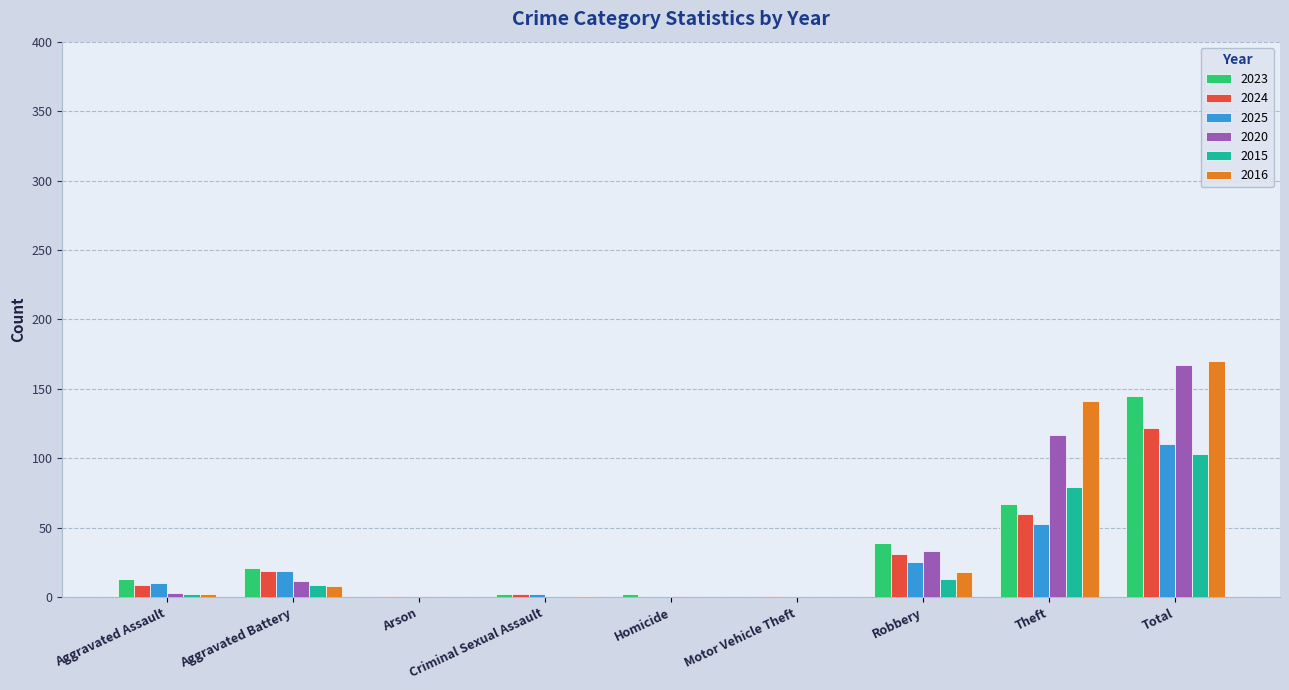

At which category is the sum across all series the highest?

Total